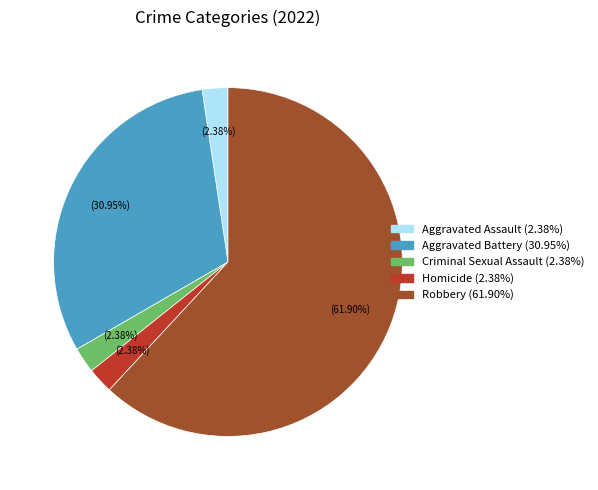

Do Homicide (2.38%) and Robbery (61.90%) together represent more than half of the pie?

Yes